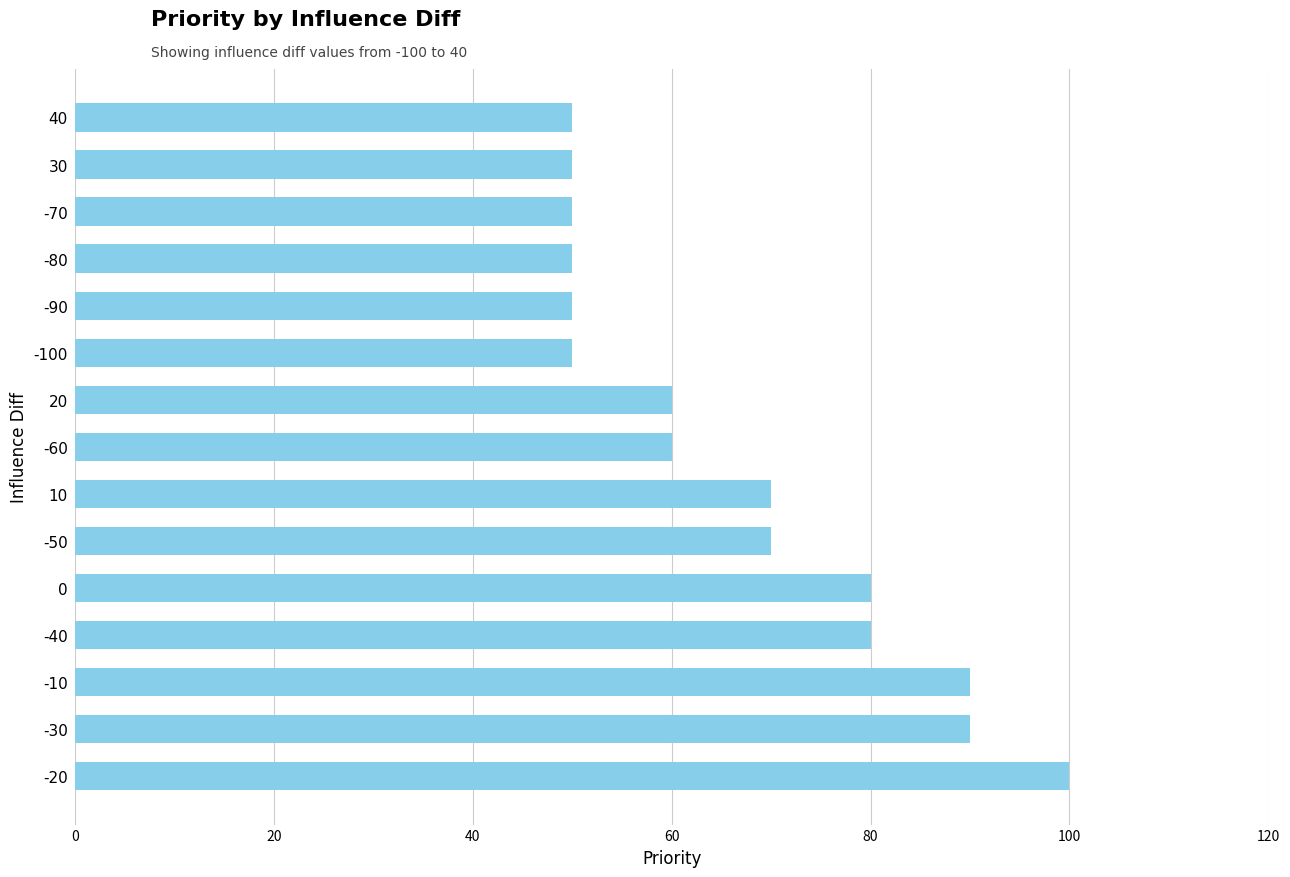

Reading bottom to top, transcribe all the data shown in this chart.

100	90	90	80	80	70	70	60	60	50	50	50	50	50	50